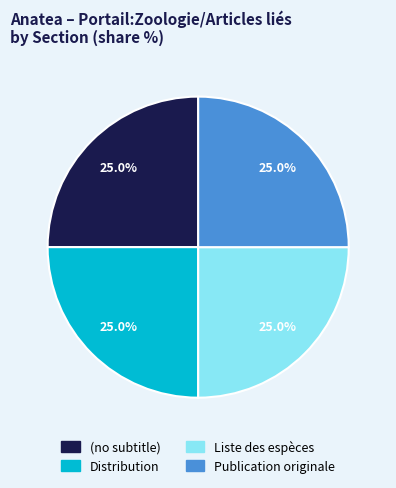

Approximately how many times larger is the value at (no subtitle) compared to Publication originale?

1.0